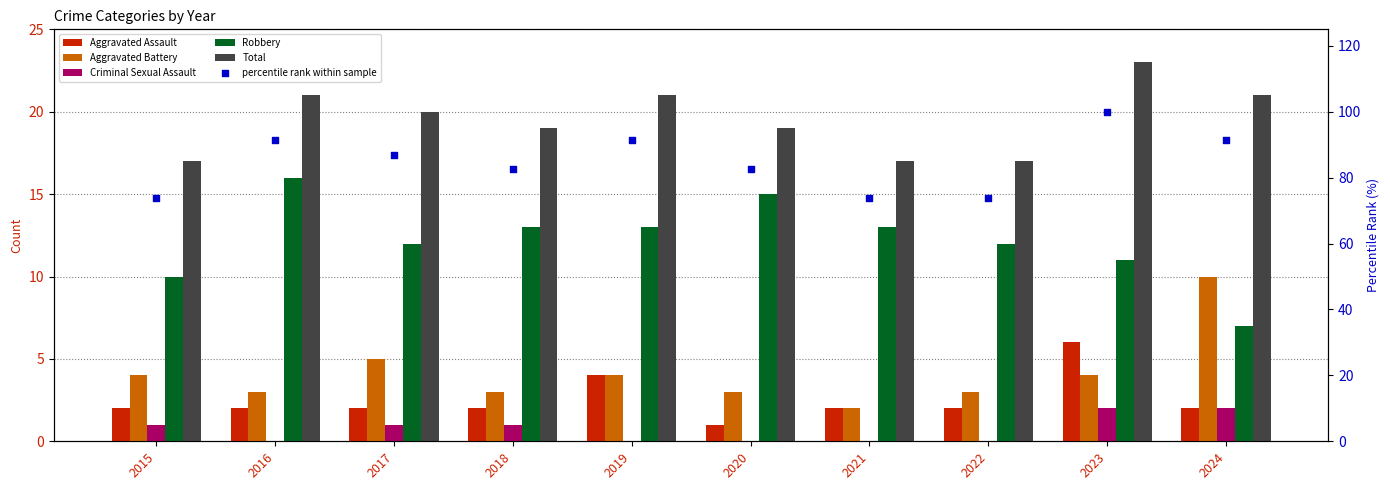

Which series has the largest total across all categories?

percentile rank within sample